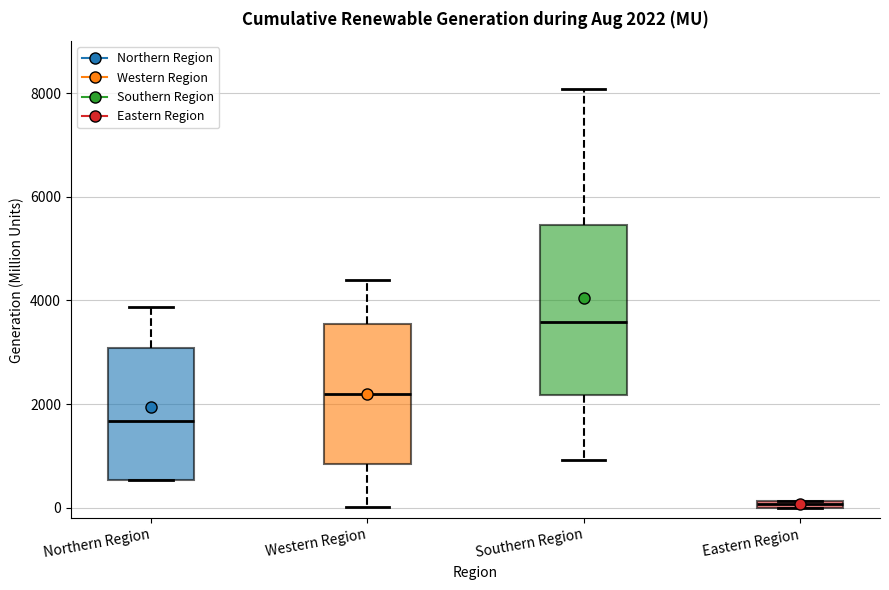

Which box has the lowest median line?

Eastern Region